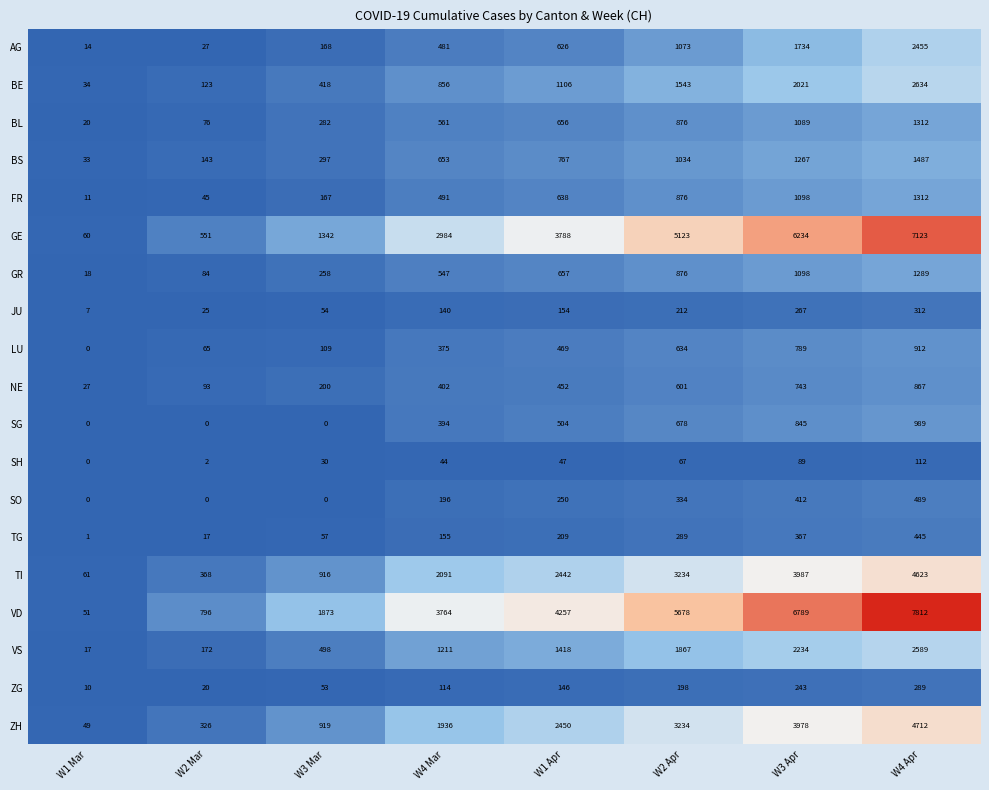

How many categories are shown in the chart?

8